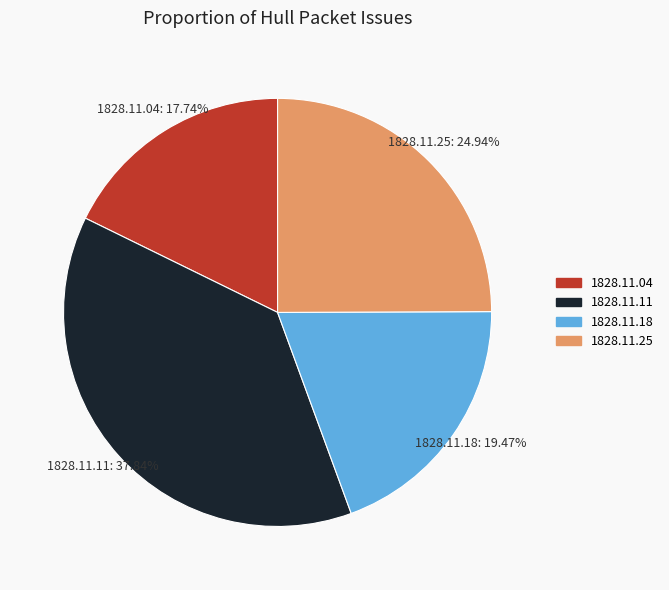

Is there a majority slice in this chart?

No